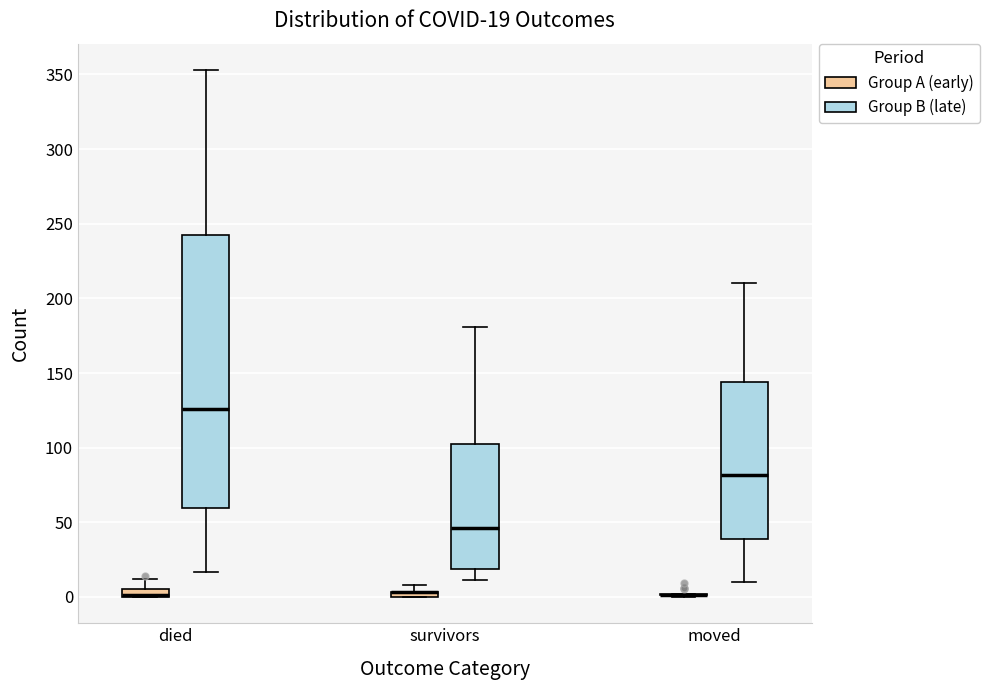

Which box is the tallest, from its lower edge to its upper edge?

died (Group B (late))